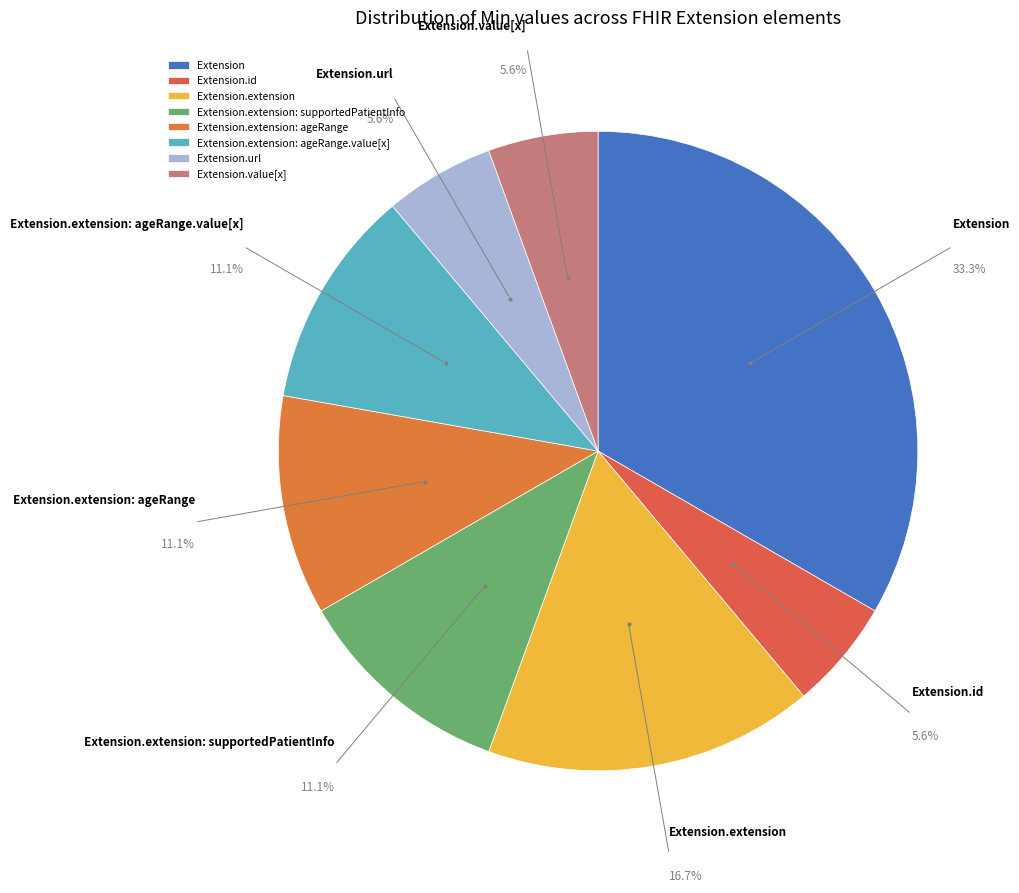

What portion of the pie excludes Extension.id?

94.4%